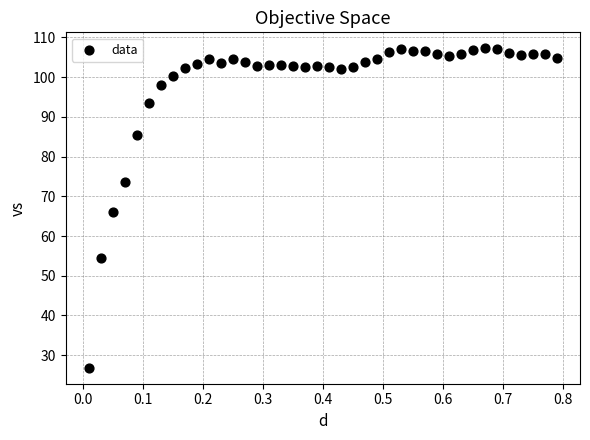

What is the range of X values (max minus min)?

0.8